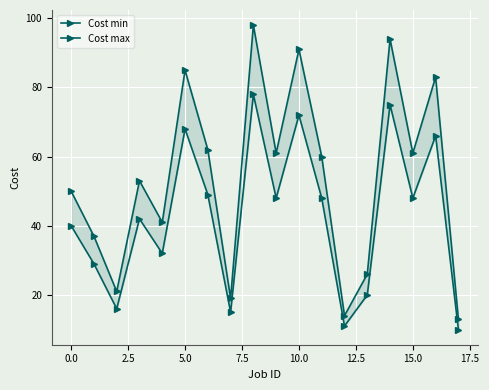

Which series has the largest total across all categories?

Cost max